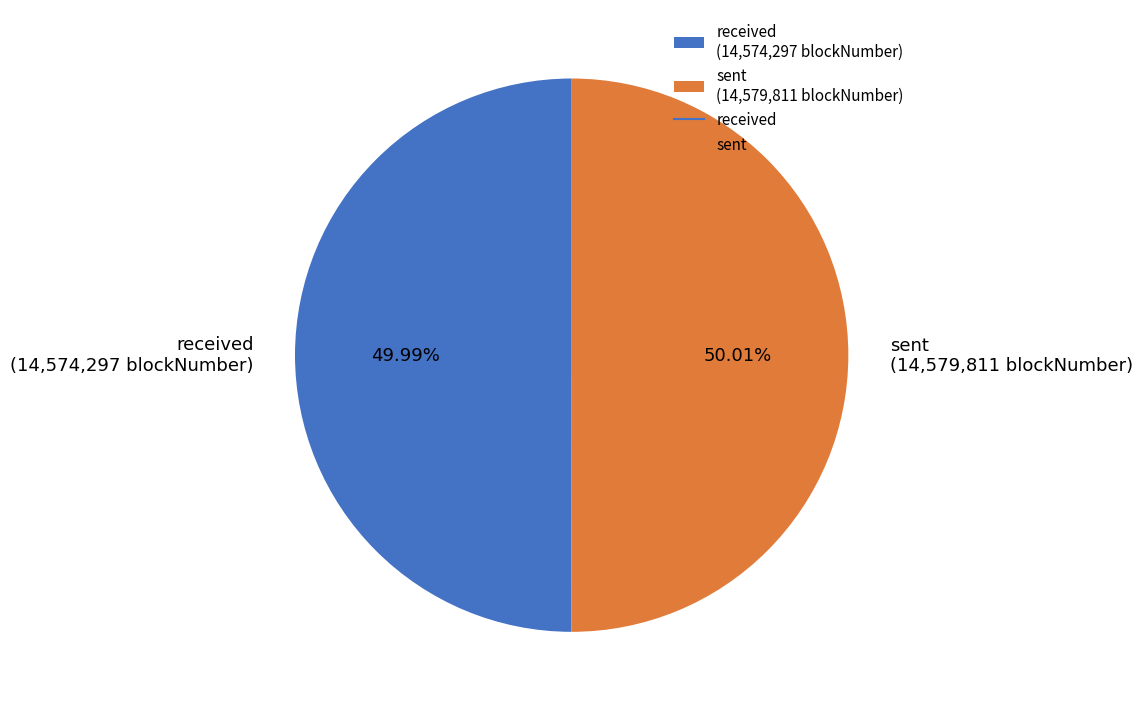

How many slices are in this pie chart?

2